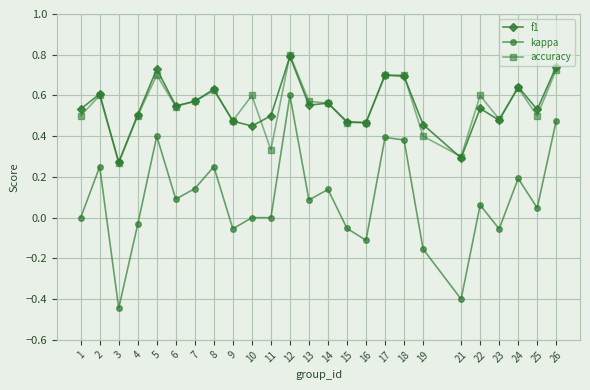

At which category does kappa reach its first local peak?

2